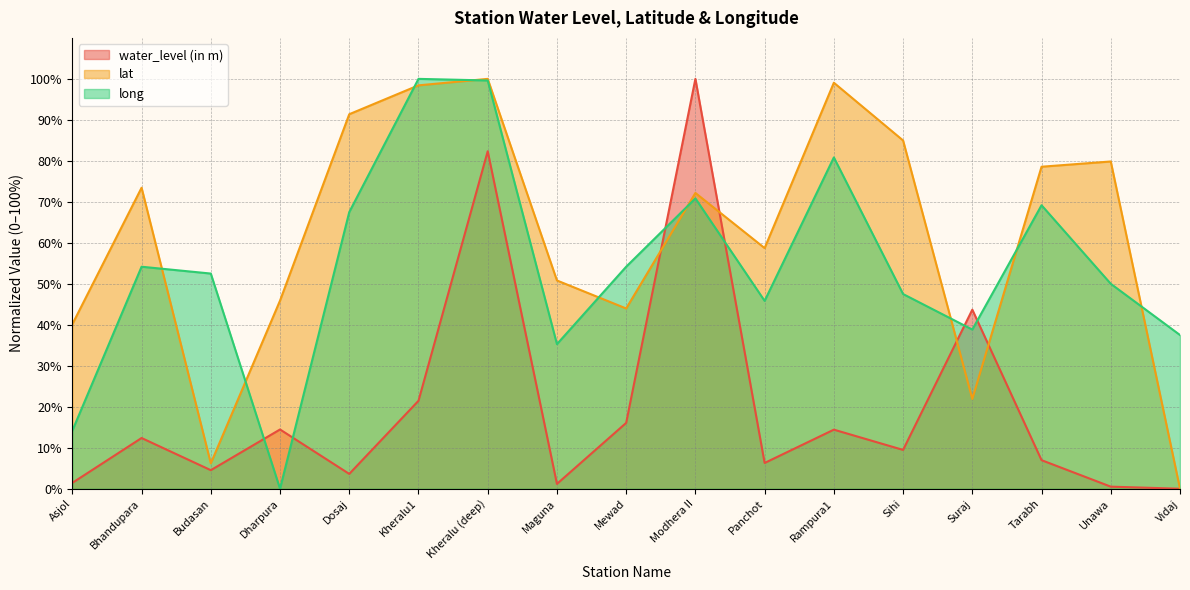

Which series changed the most between Dosaj and Unawa?

long